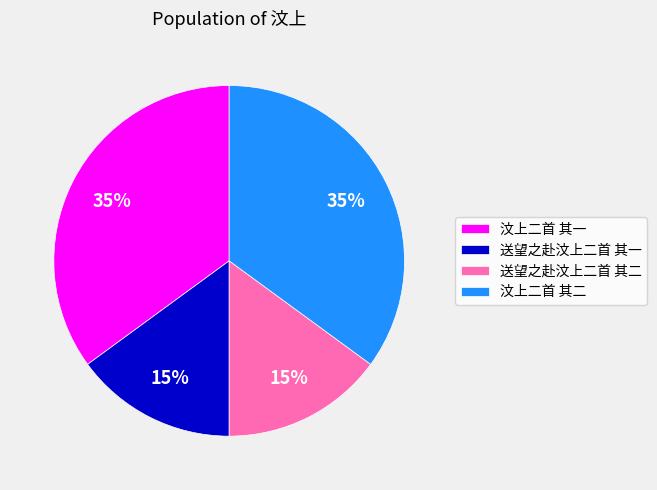

Does 送望之赴汶上二首 其一 represent more than half of the total?

No